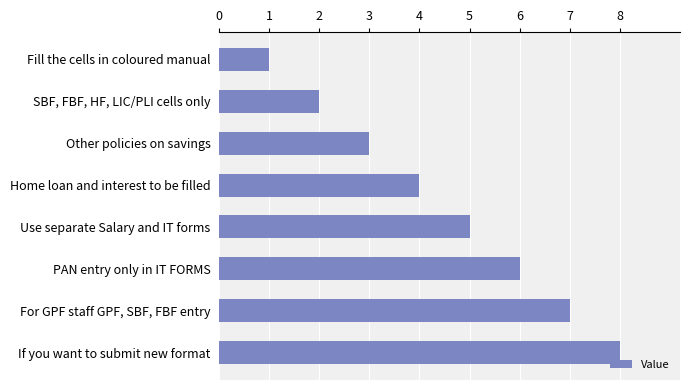

Rank the categories by value from lowest to highest.

Fill the cells in coloured manual, SBF, FBF, HF, LIC/PLI cells only, Other policies on savings, Home loan and interest to be filled, Use separate Salary and IT forms, PAN entry only in IT FORMS, For GPF staff GPF, SBF, FBF entry, If you want to submit new format